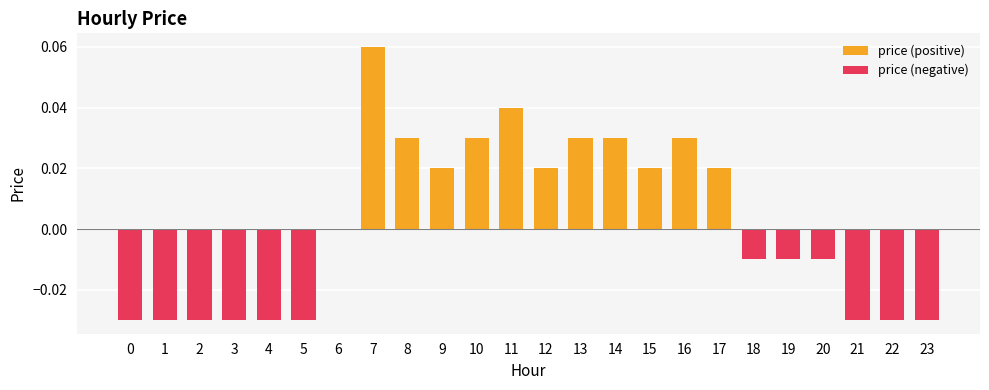

Count the number of data series in this chart.

2